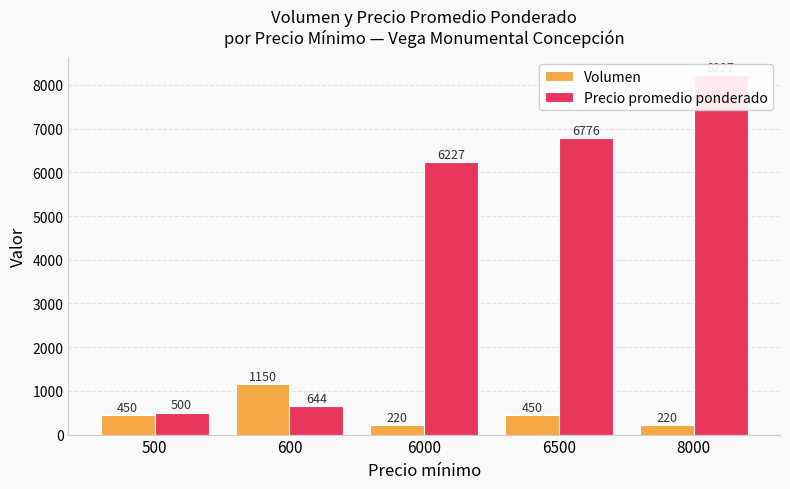

What are all the series names shown in the legend?

Volumen, Precio promedio ponderado